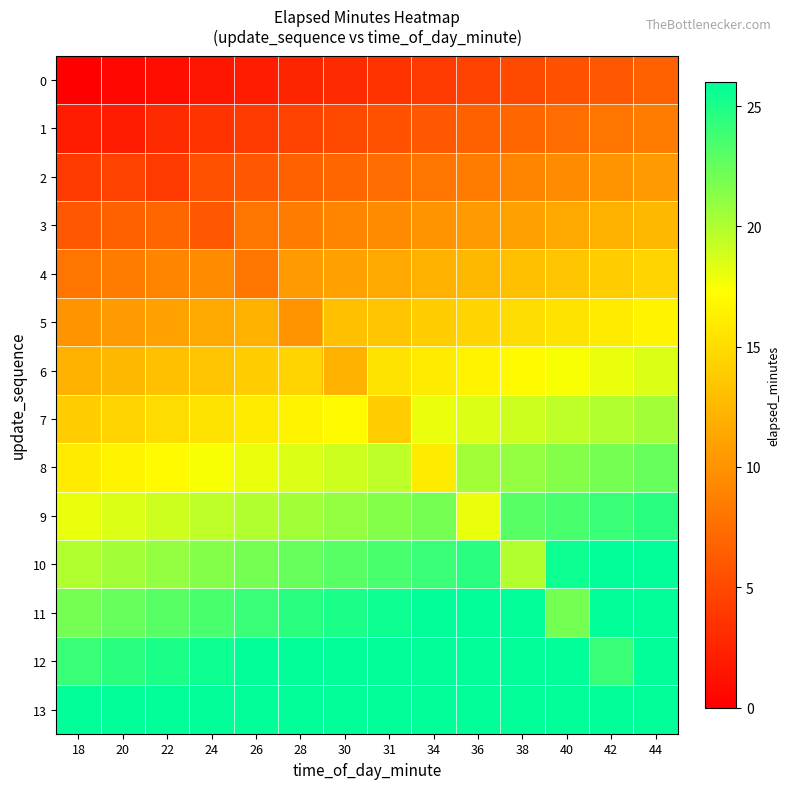

At 42, list the series in order from smallest to largest.

0, 1, 2, 3, 4, 5, 6, 7, 8, 9, 12, 10, 11, 13